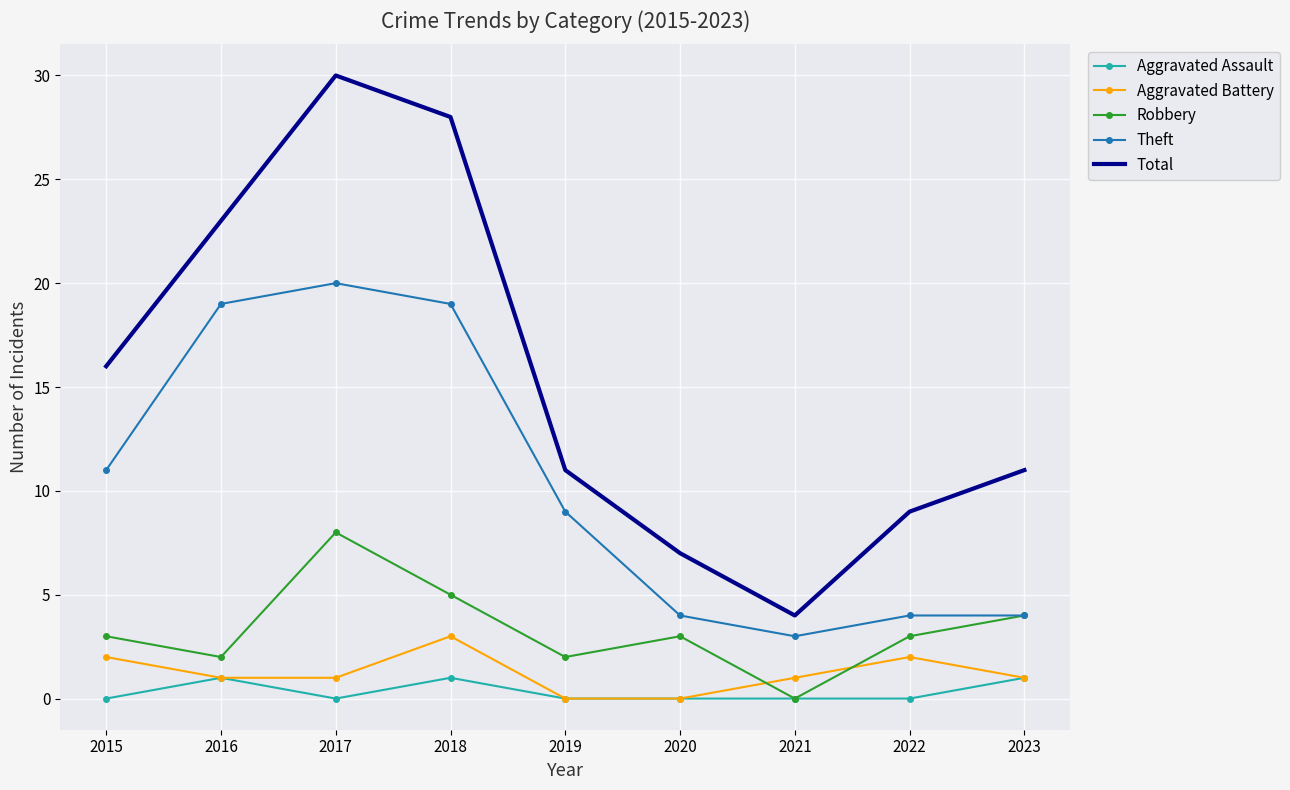

True or false: Robbery and Total cross at least once.

False